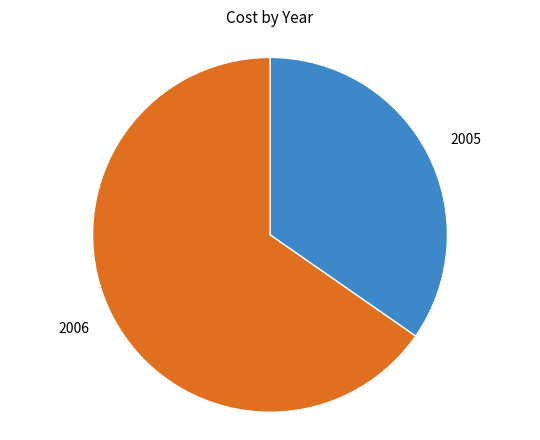

Does any single category account for the majority?

Yes